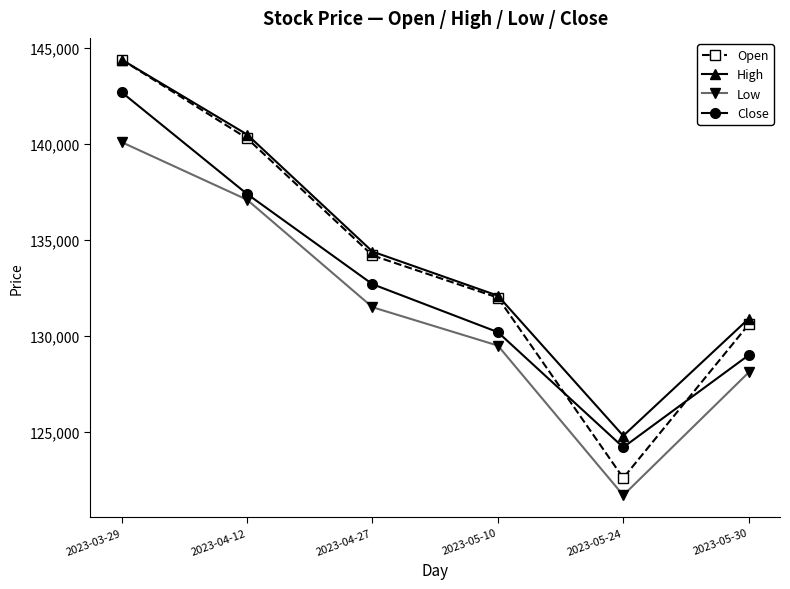

Reading left to right, transcribe all the data shown in this chart.

Open: 2023-03-29=144400	2023-04-12=140300	2023-04-27=134200	2023-05-10=132000	2023-05-24=122600	2023-05-30=130600
High: 2023-03-29=144400	2023-04-12=140500	2023-04-27=134400	2023-05-10=132100	2023-05-24=124800	2023-05-30=130900
Low: 2023-03-29=140100	2023-04-12=137100	2023-04-27=131500	2023-05-10=129500	2023-05-24=121700	2023-05-30=128100
Close: 2023-03-29=142700	2023-04-12=137400	2023-04-27=132700	2023-05-10=130200	2023-05-24=124200	2023-05-30=129000